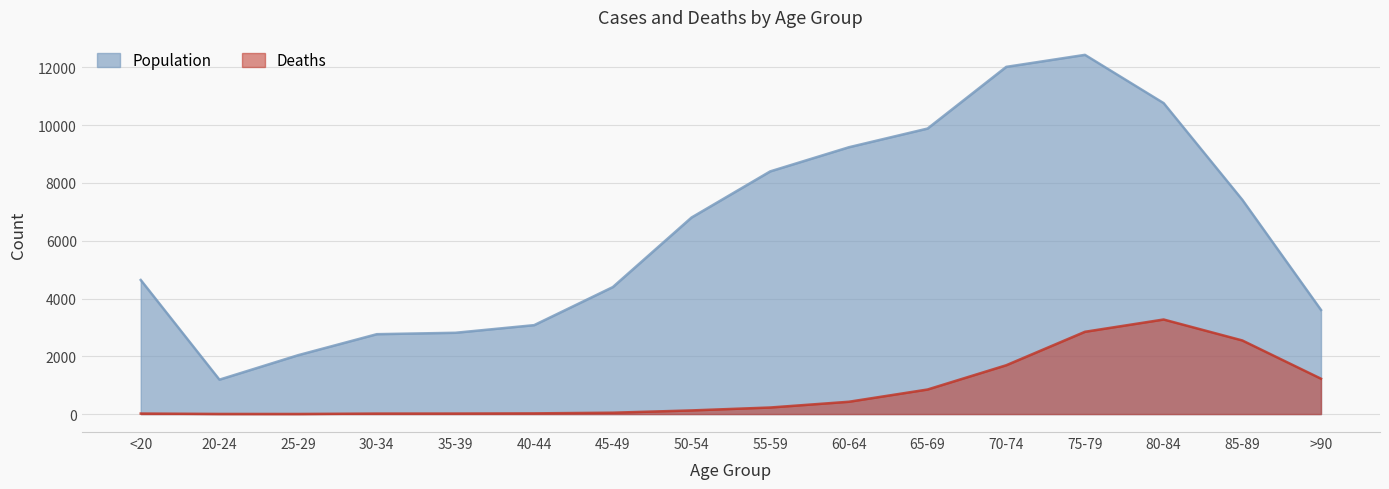

In Population, how many points are lower than both neighbors (excluding endpoints)?

1